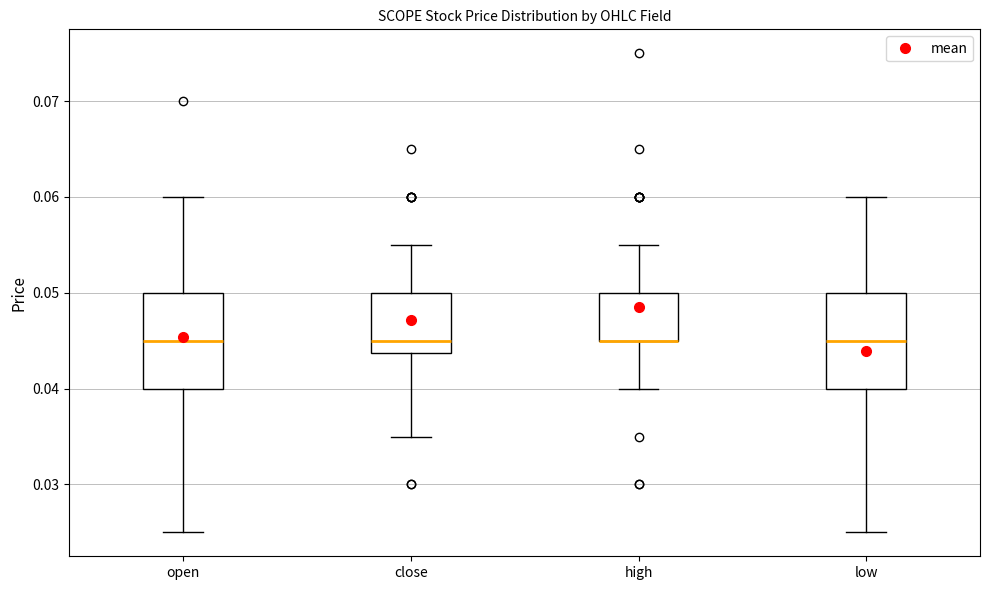

Reading left to right, read every box against the y-axis: the position of its median line, the range the box covers, and the ends of its whiskers. The values are not printed on the chart, so give them approximately, as read against the axis.

open: median 0.045, box 0.040 to 0.050, whiskers 0.025 to 0.060
close: median 0.045, box 0.044 to 0.050, whiskers 0.035 to 0.055
high: median 0.045 (drawn on the box's lower edge), box 0.045 to 0.050, whiskers 0.040 to 0.055
low: median 0.045, box 0.040 to 0.050, whiskers 0.025 to 0.060